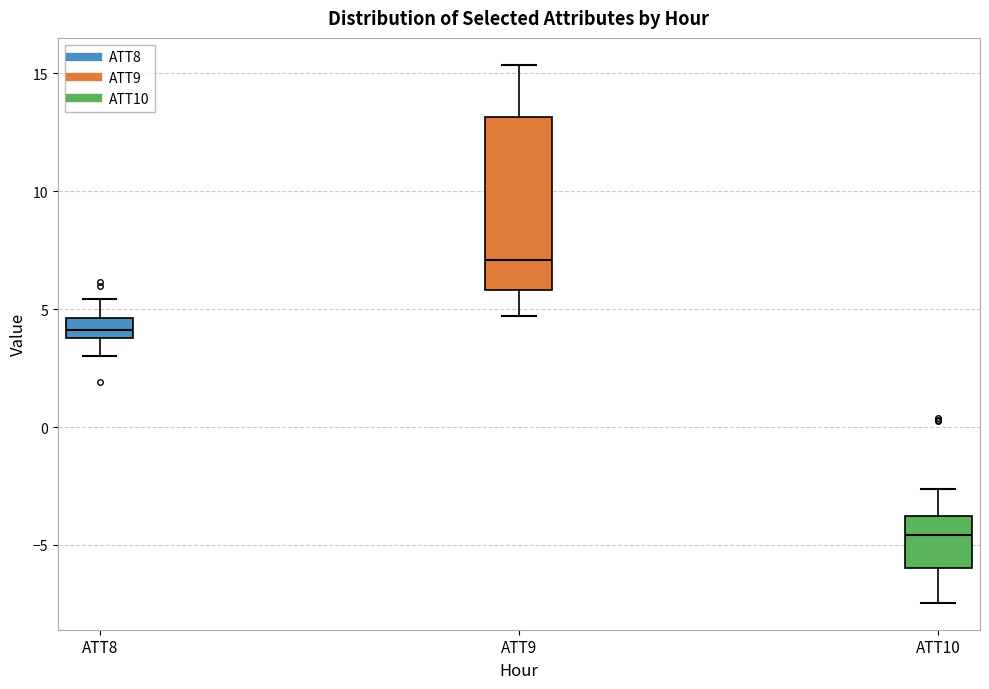

Which box is the tallest, from its lower edge to its upper edge?

ATT9